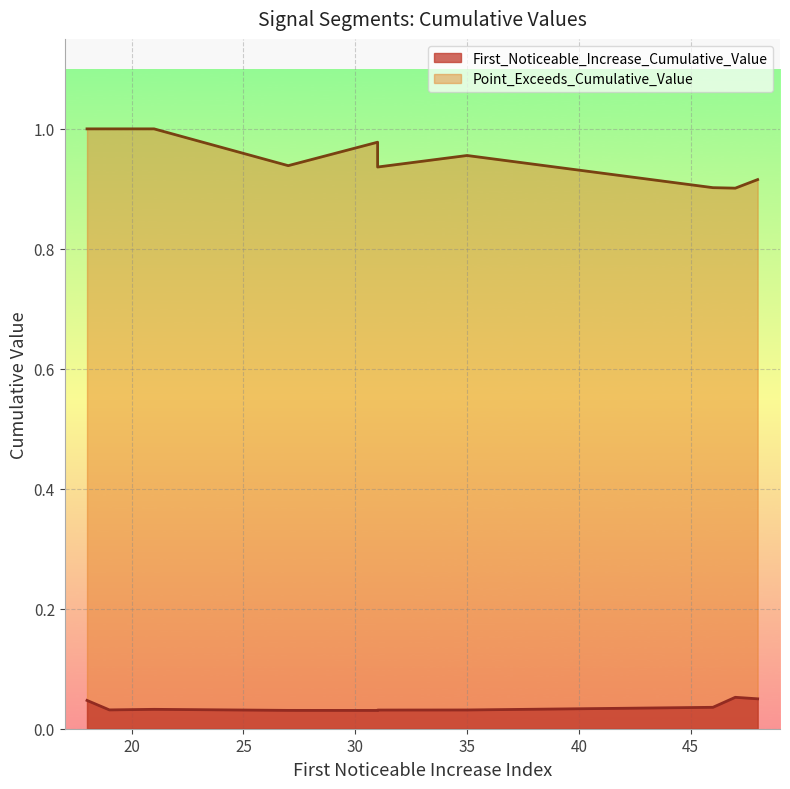

Which series has the widest spread of values?

Point_Exceeds_Cumulative_Value